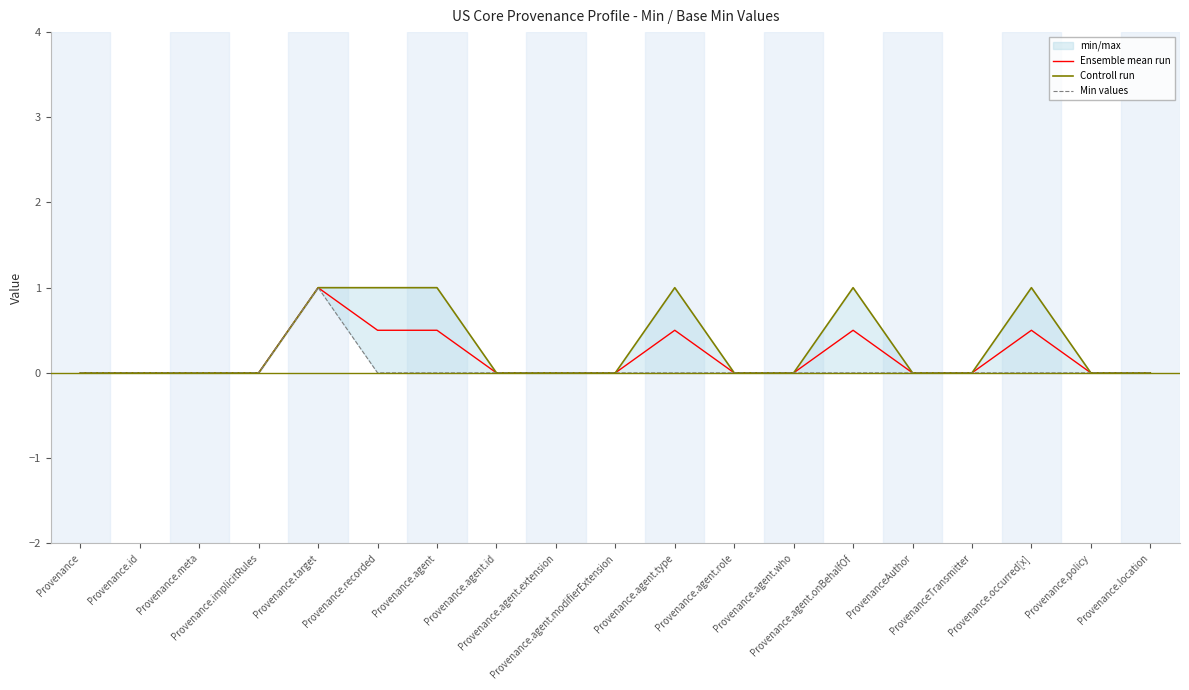

What is the label of the 10th point from the left?

Provenance.agent.modifierExtension